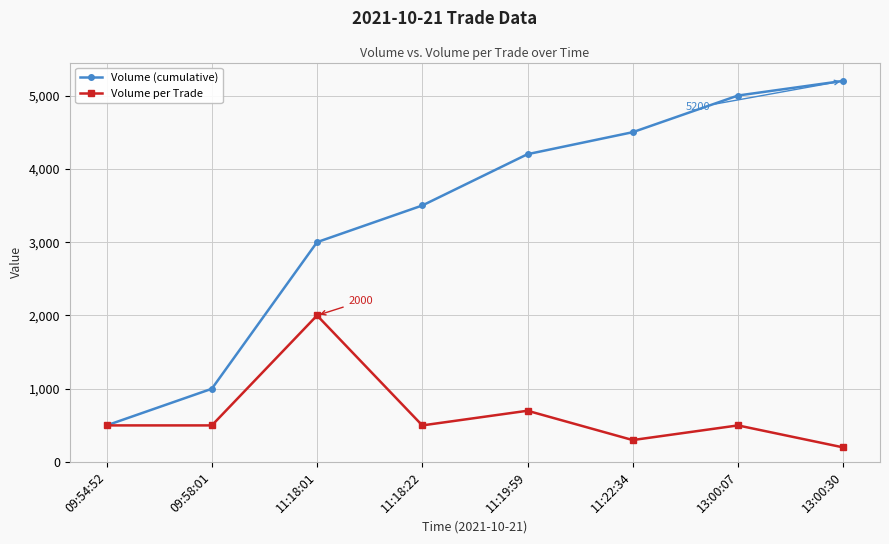

List the series in order of their peak value, highest first.

Volume (cumulative), Volume per Trade